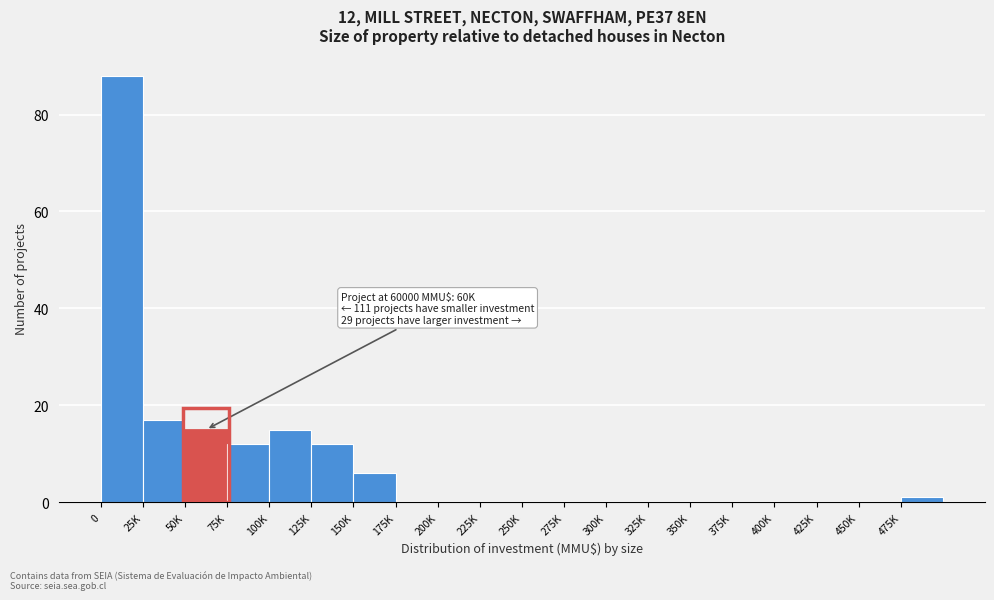

Reading right to left, what are all the values shown in this chart?

475K=1	450K=0	425K=0	400K=0	375K=0	350K=0	325K=0	300K=0	275K=0	250K=0	225K=0	200K=0	175K=0	150K=6	125K=12	100K=15	75K=12	50K=15	25K=17	0=88